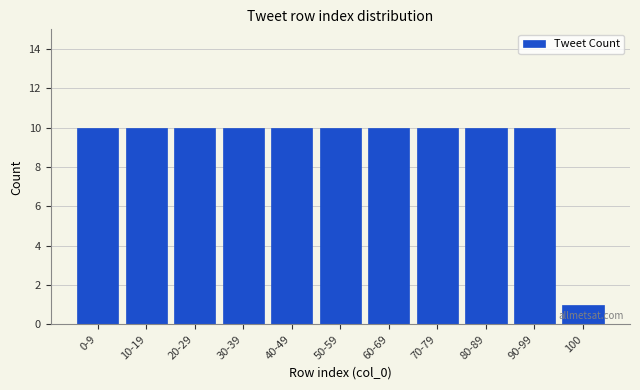

Reading left to right, what are all the values shown in this chart?

0-9=10	10-19=10	20-29=10	30-39=10	40-49=10	50-59=10	60-69=10	70-79=10	80-89=10	90-99=10	100=1